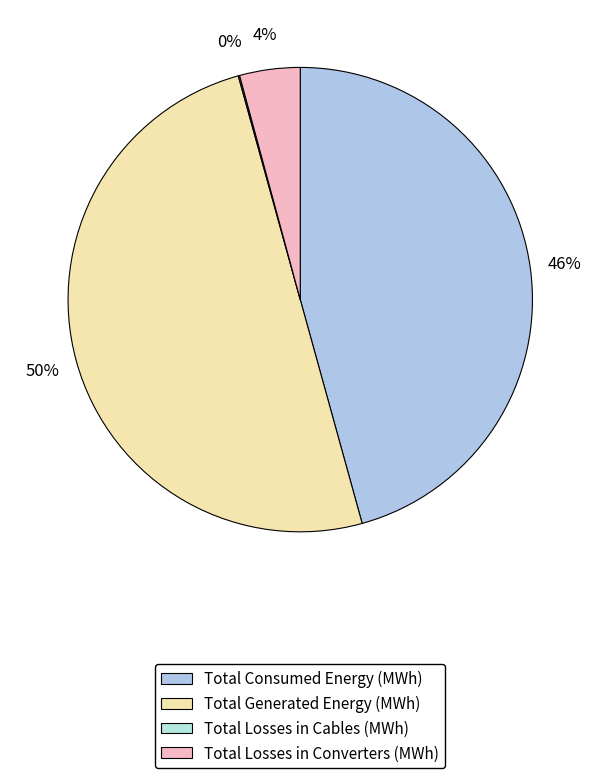

Between Total Losses in Converters (MWh) and Total Losses in Cables (MWh), which is larger?

Total Losses in Converters (MWh)